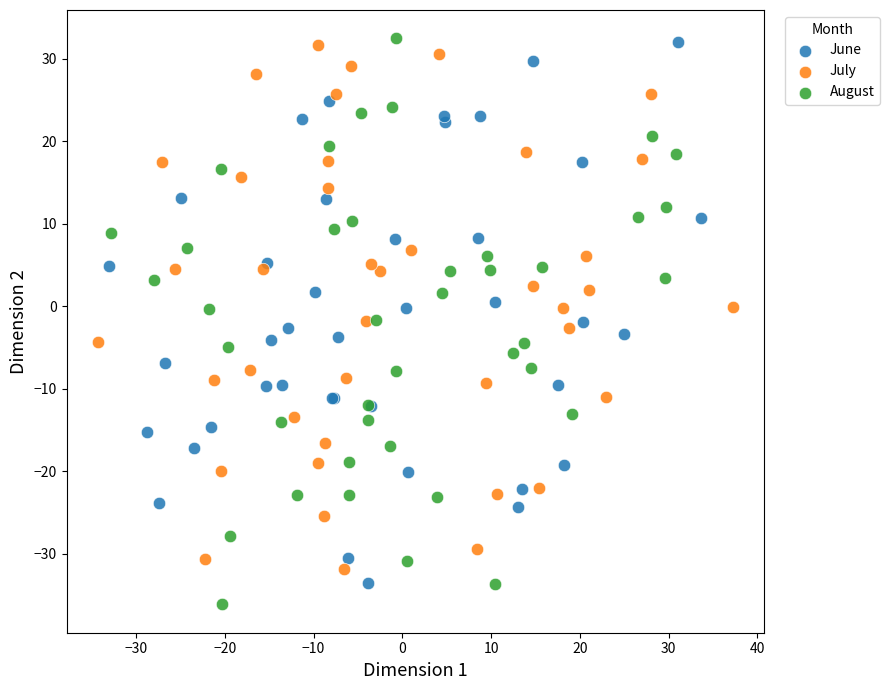

What are all the series names shown in the legend?

June, July, August